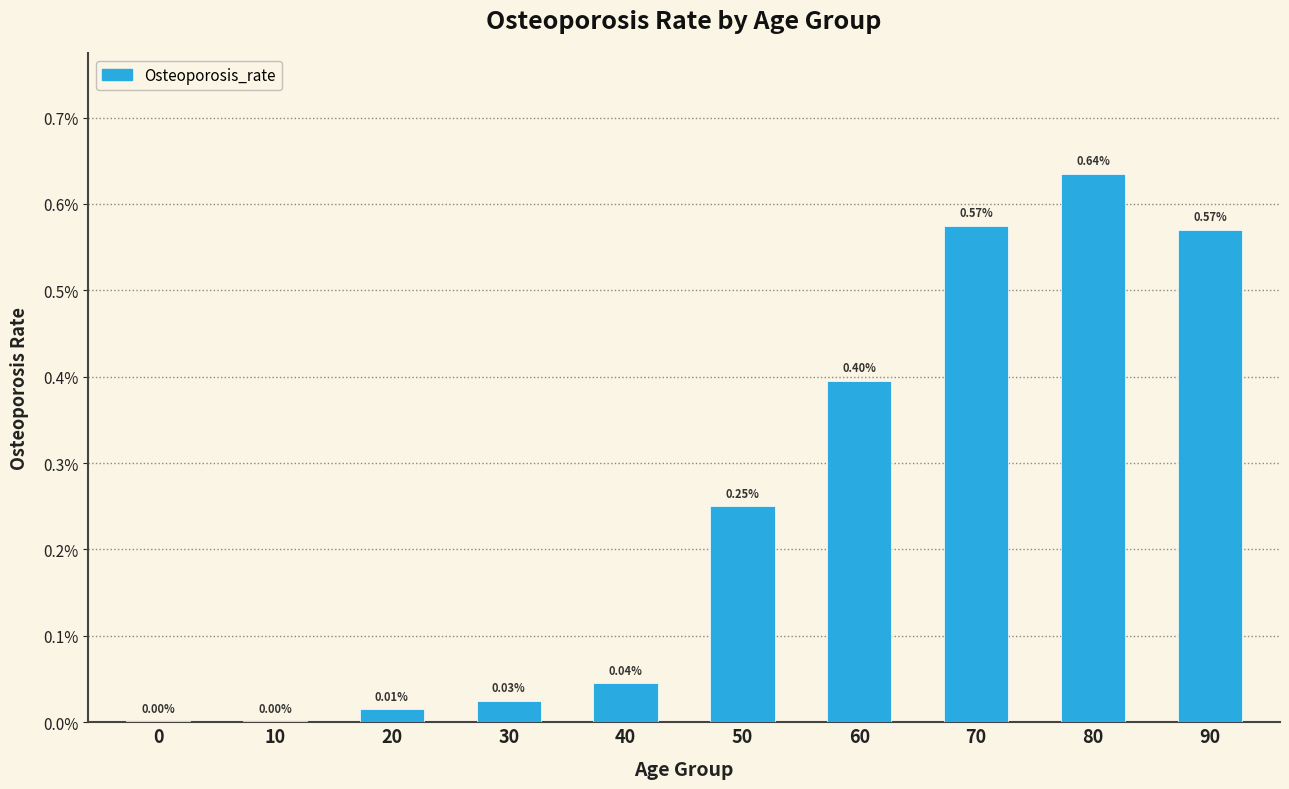

Is it true that the value at 80 is 0.0?

False